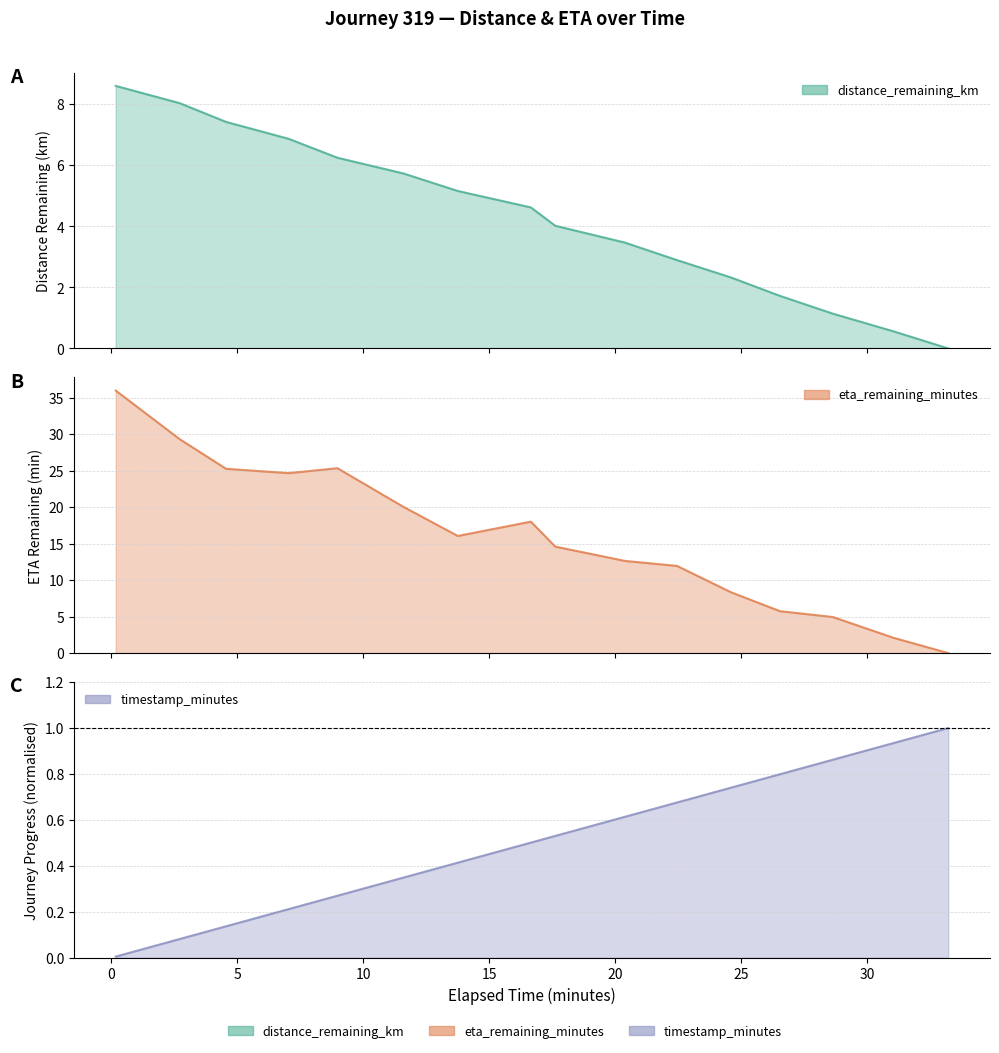

Between 16.65 and 33.22, which series saw the biggest shift?

eta_remaining_minutes